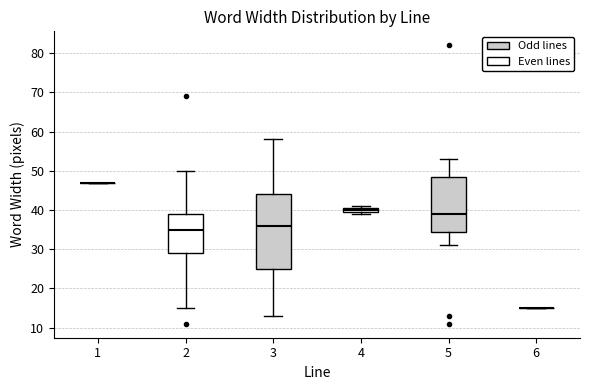

Comparing the boxes themselves (not the whiskers), which one is the tallest?

3